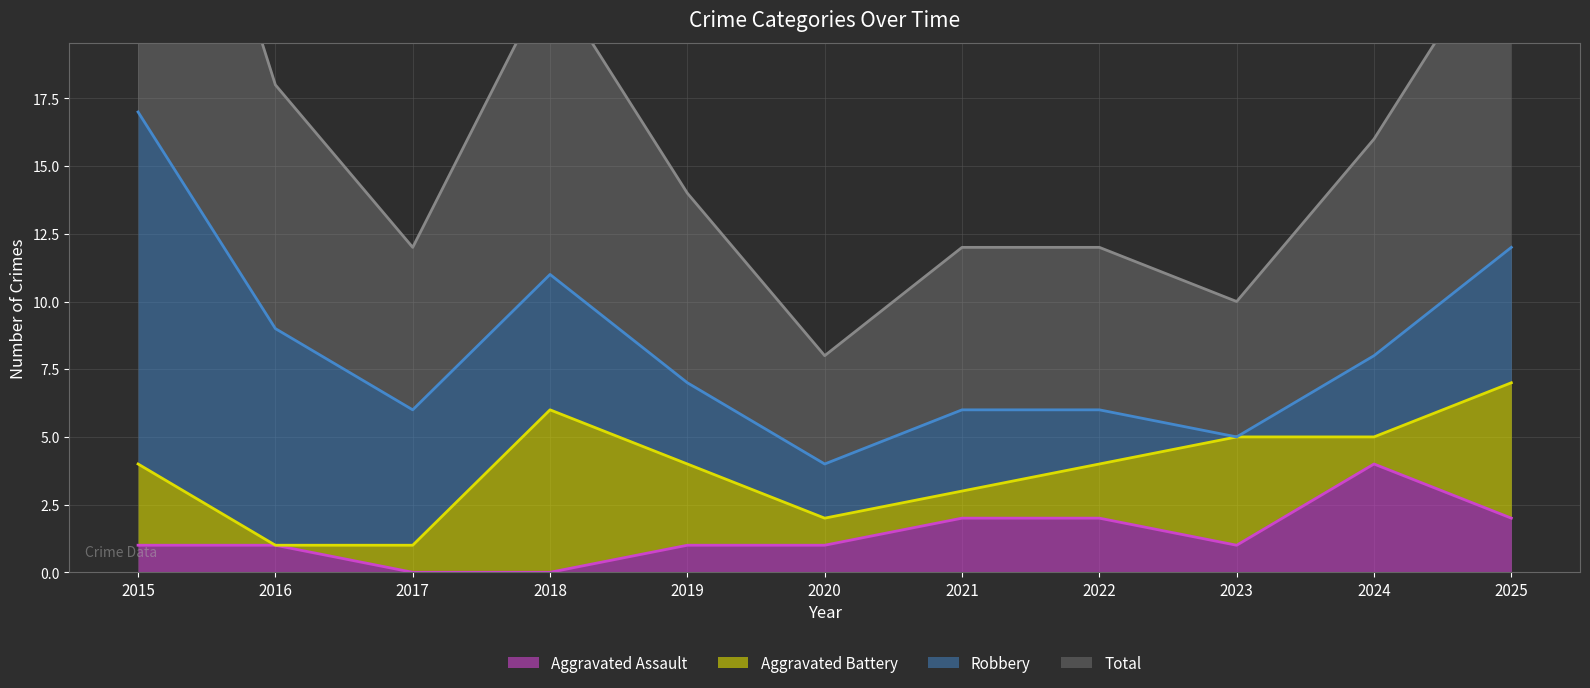

Which category has the lowest value across all series?

2017